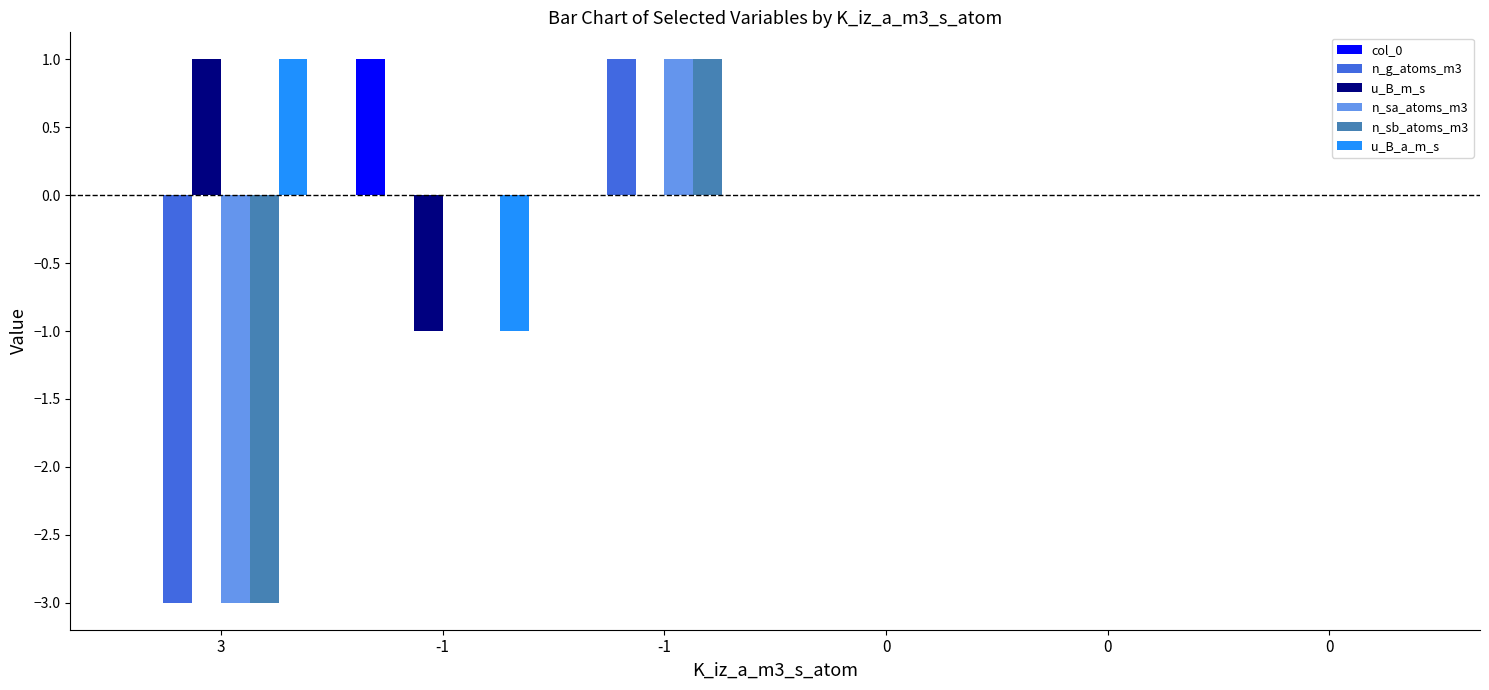

Where is u_B_m_s nearest to the value 0?

-1